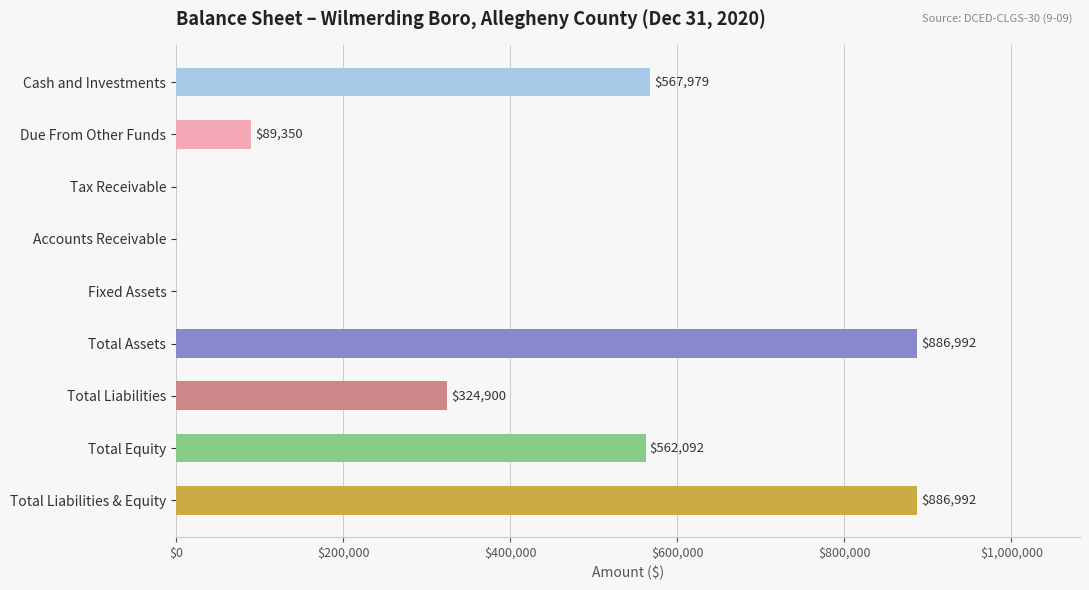

What is the greatest value displayed?

886992